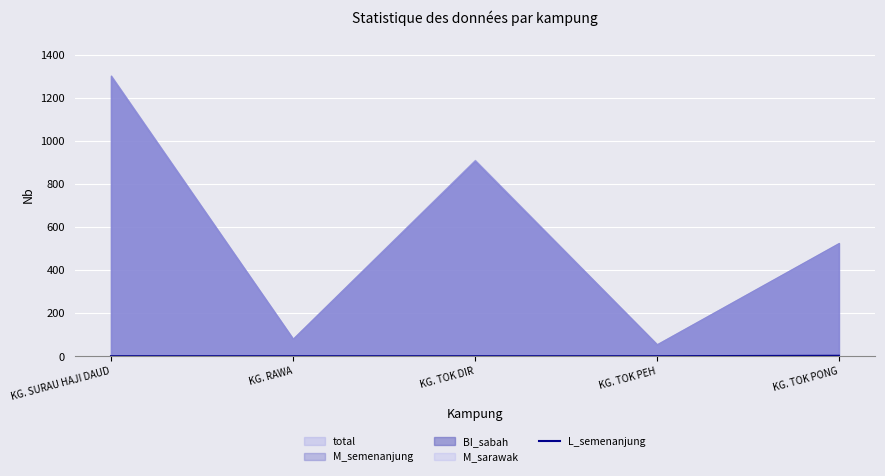

The value of L_semenanjung at KG. TOK PEH is 0. True or false?

True